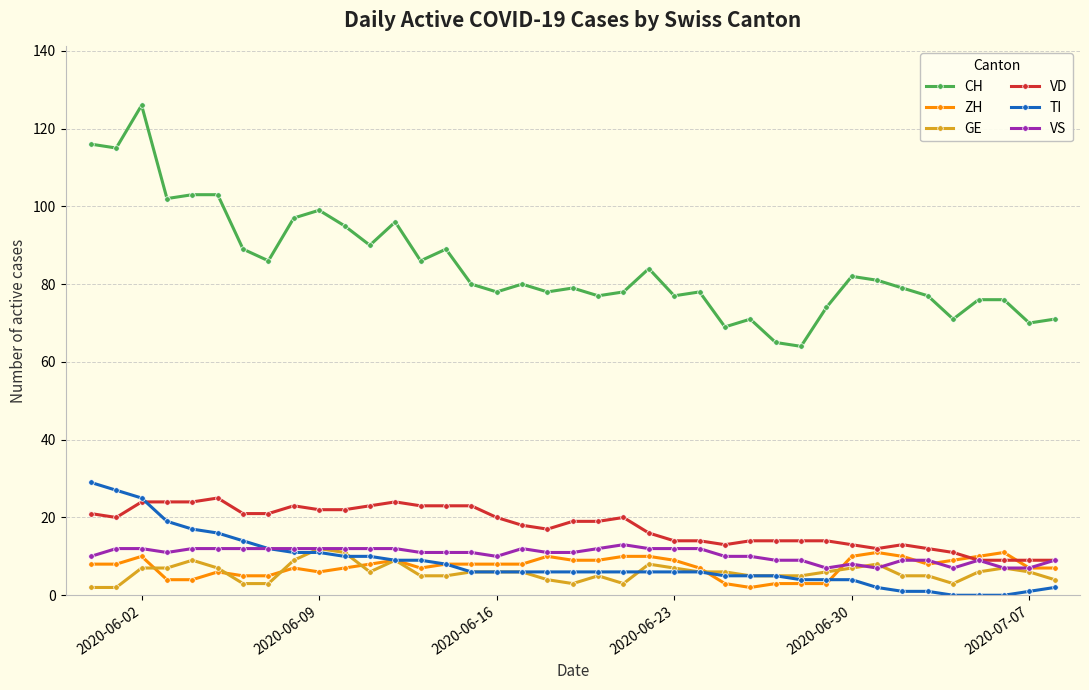

Which series has the widest spread of values?

CH